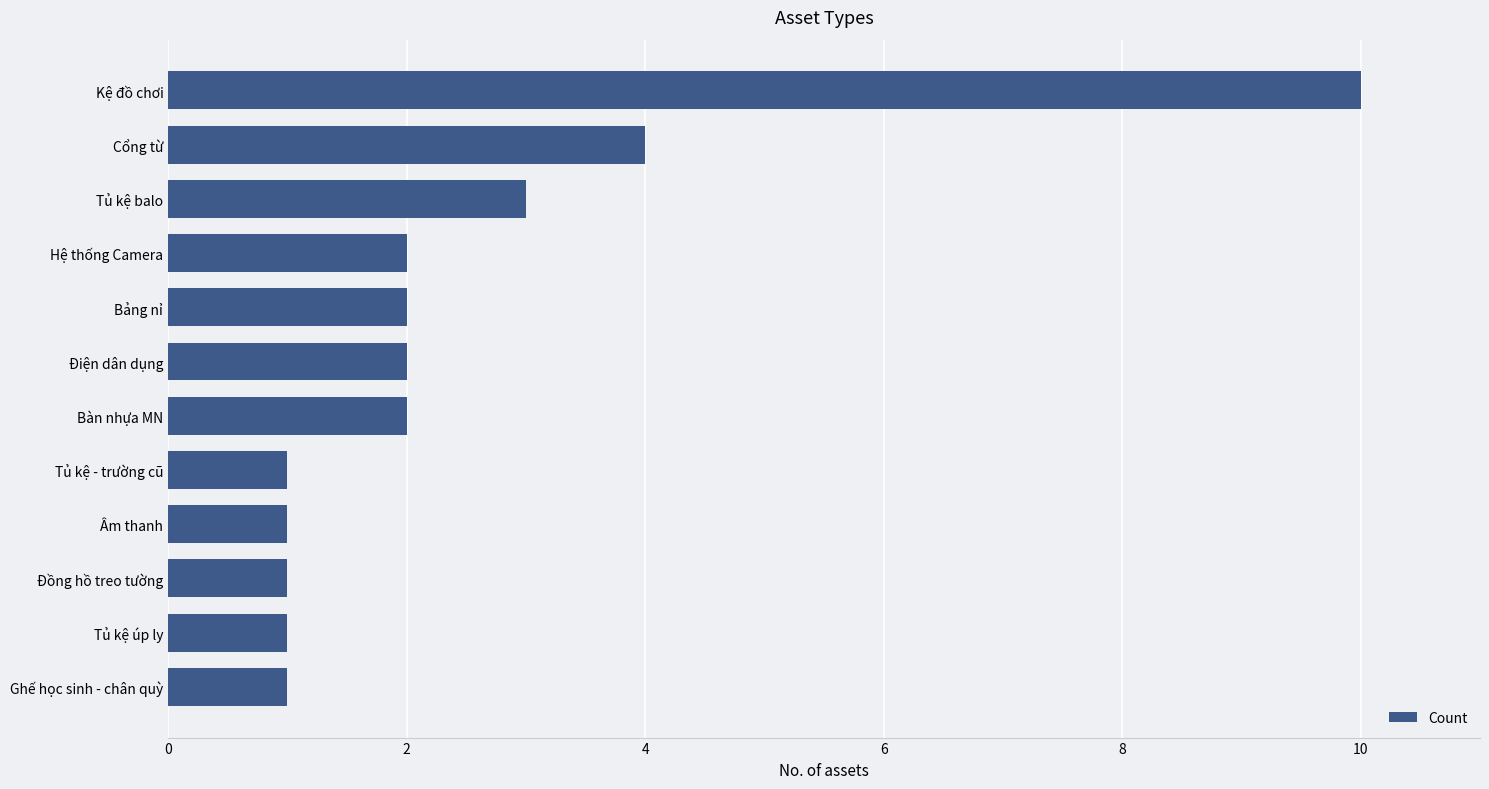

What is the label of the 6th bar from the bottom?

Bàn nhựa MN